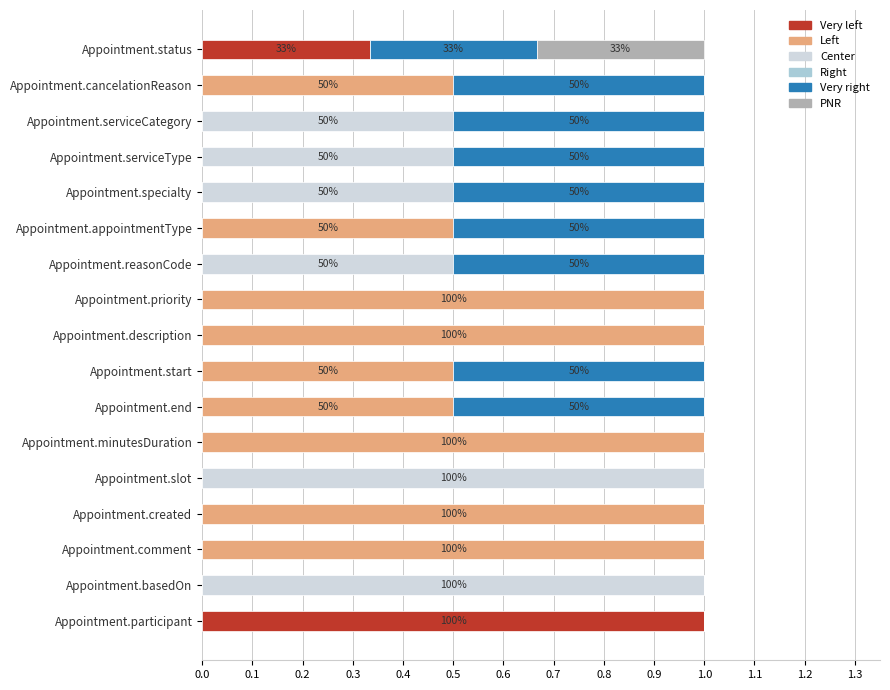

What is the total value across all series at Appointment.created?

1.0